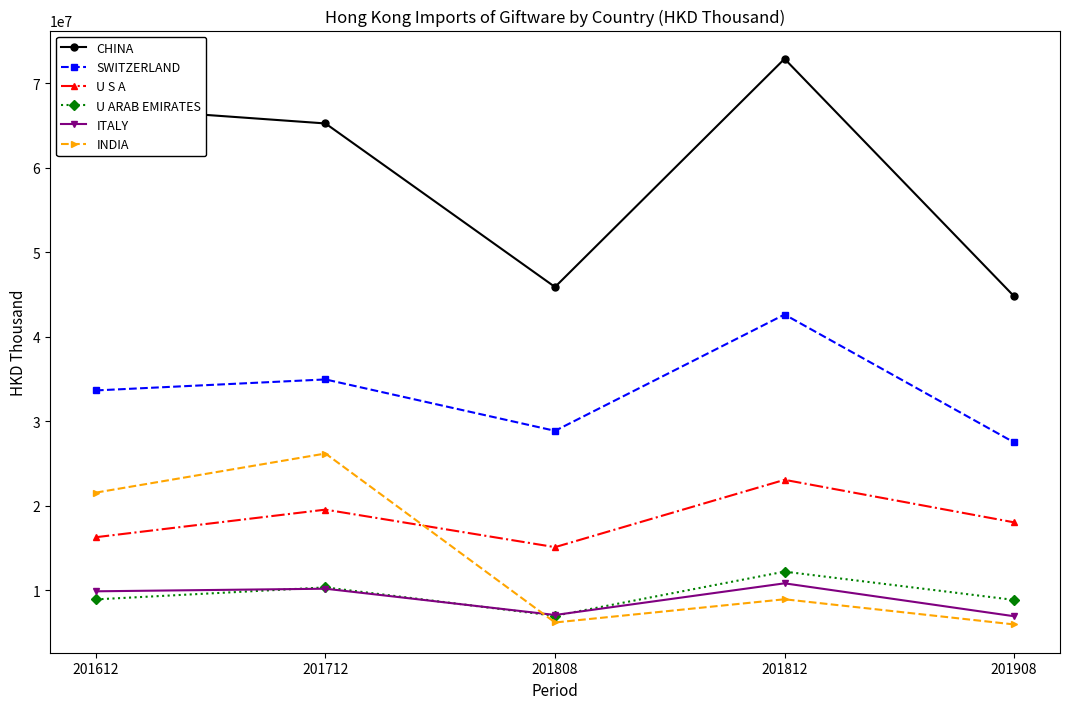

Between 201712 and 201812, which series saw the biggest shift?

INDIA